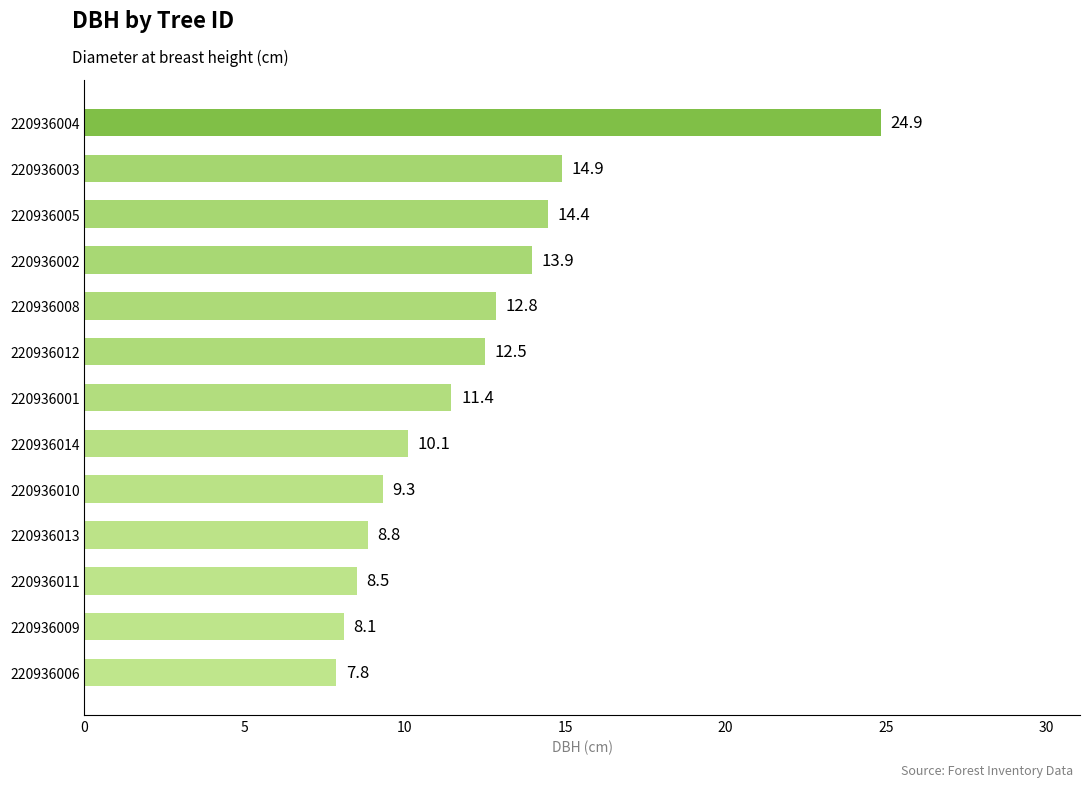

Count the number of values greater than 11.

7